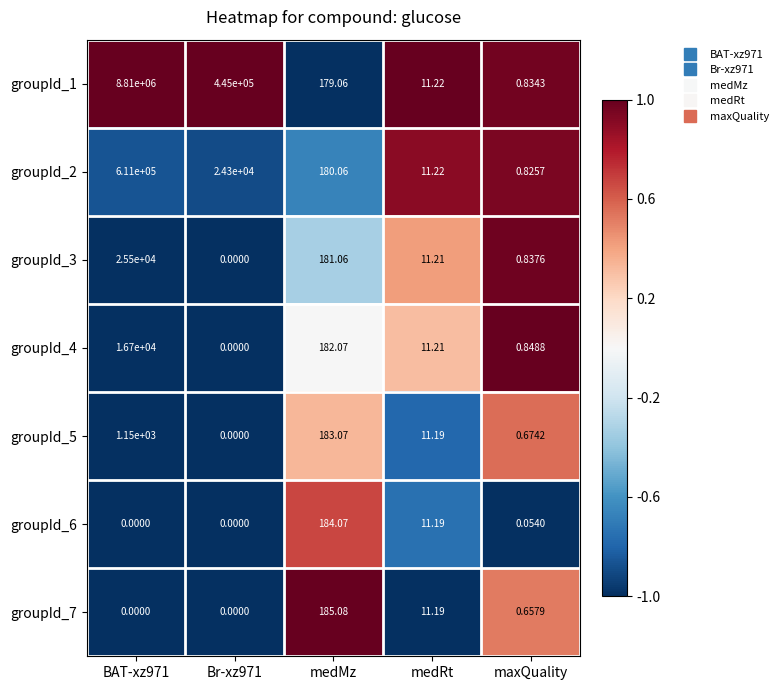

Which category has the highest value in the groupId_6 series?

medMz